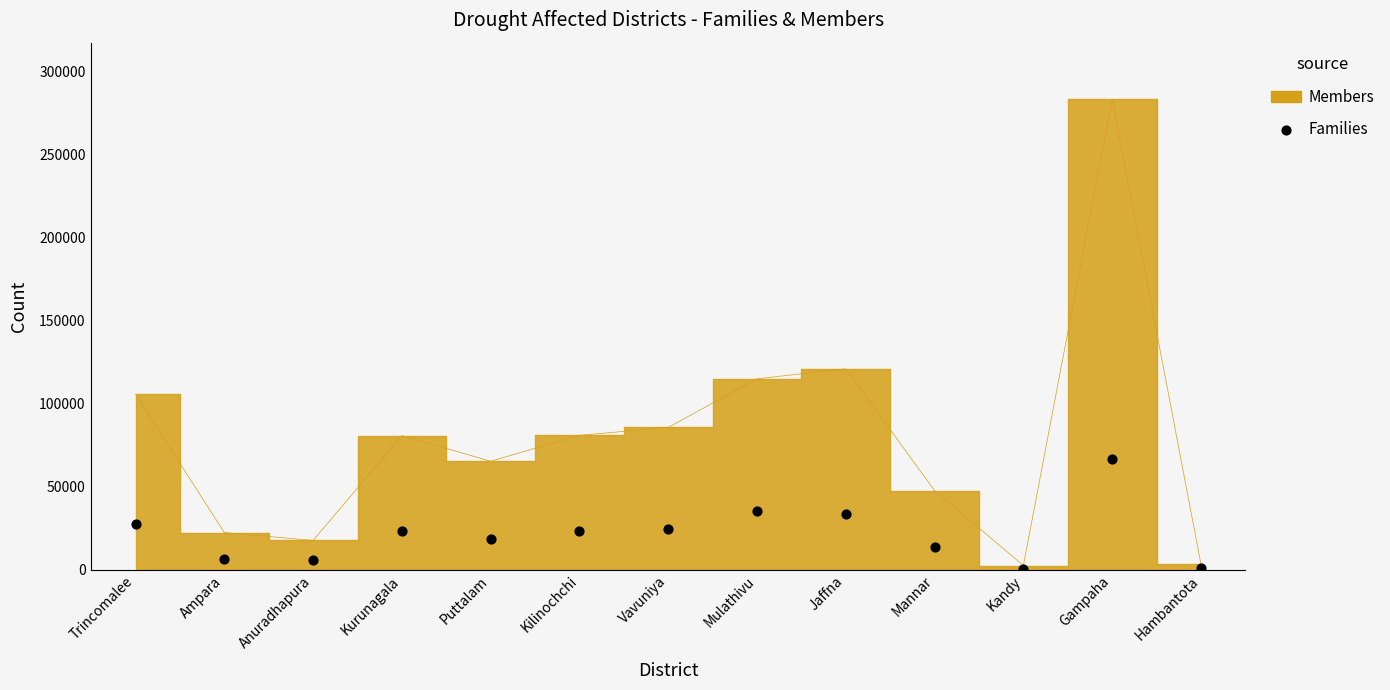

What is the range of Y values (max minus min)?

66270